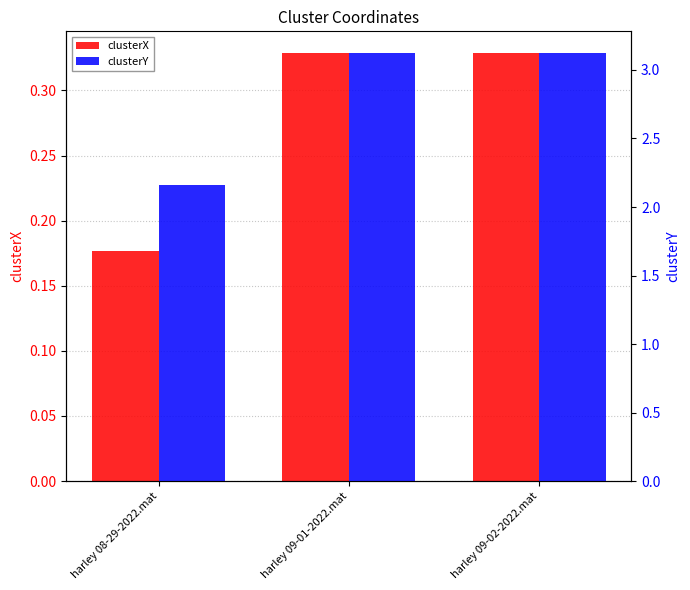

Between harley 08-29-2022.mat and harley 09-01-2022.mat, which series saw the biggest shift?

clusterY